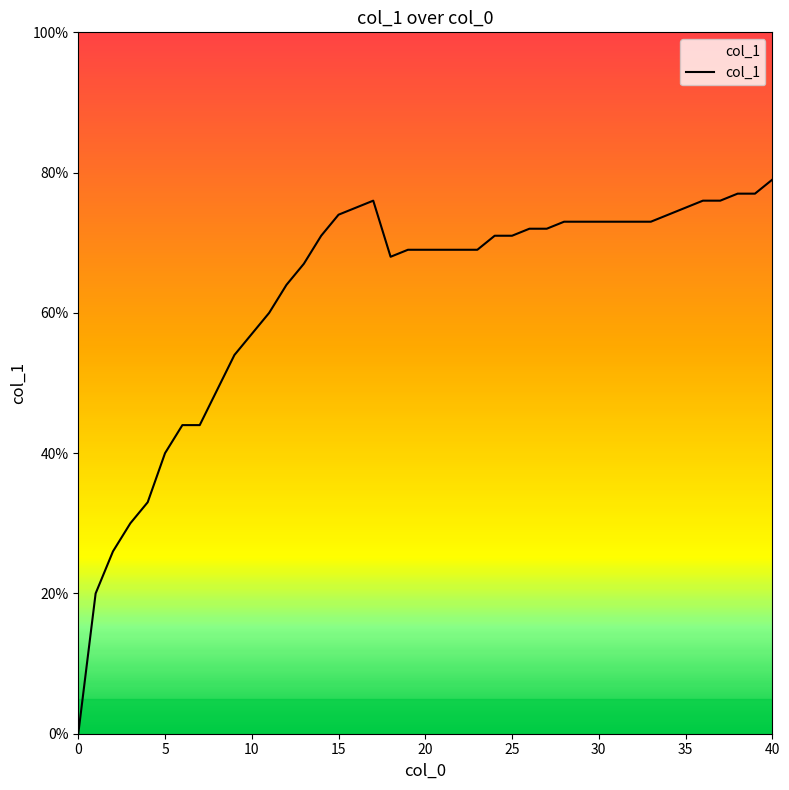

What is the sum of all values?

25.0